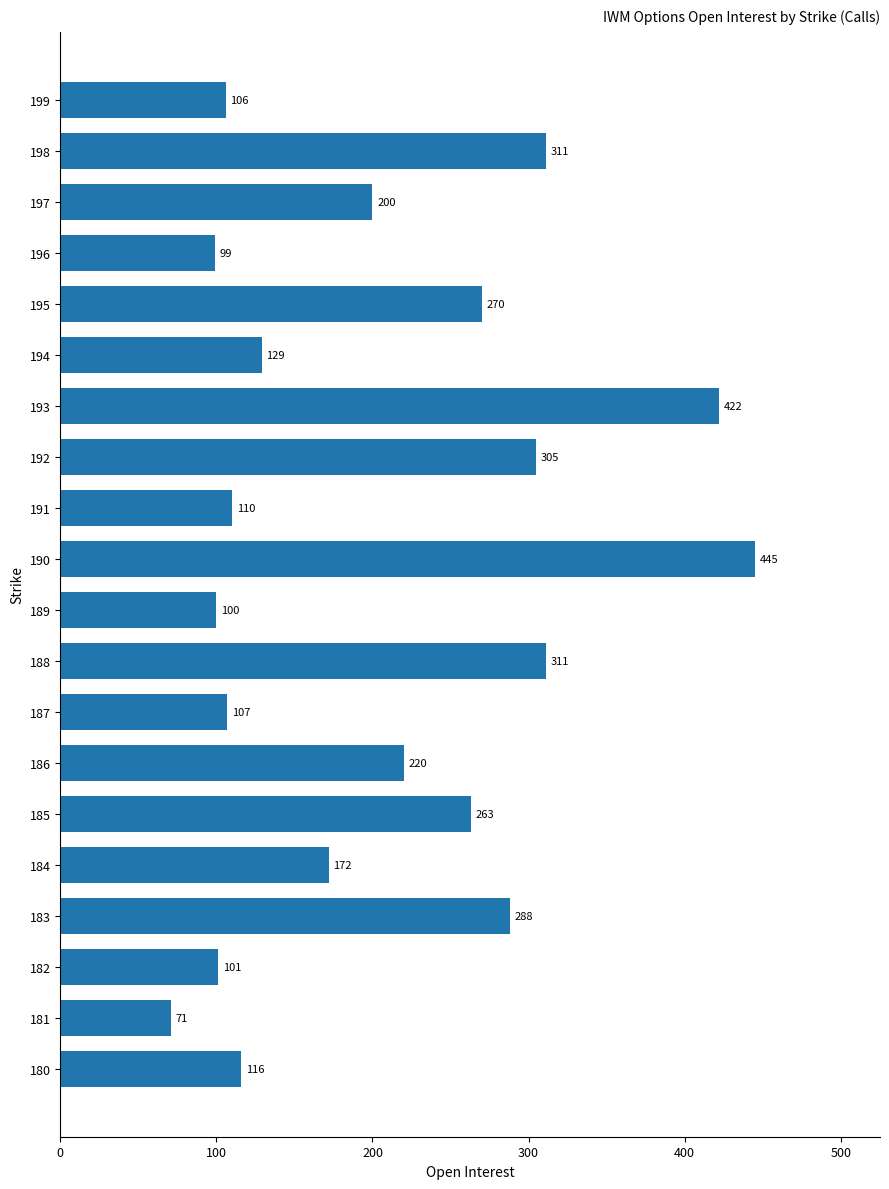

Reading top to bottom, transcribe all the data shown in this chart.

199=106	198=311	197=200	196=99	195=270	194=129	193=422	192=305	191=110	190=445	189=100	188=311	187=107	186=220	185=263	184=172	183=288	182=101	181=71	180=116